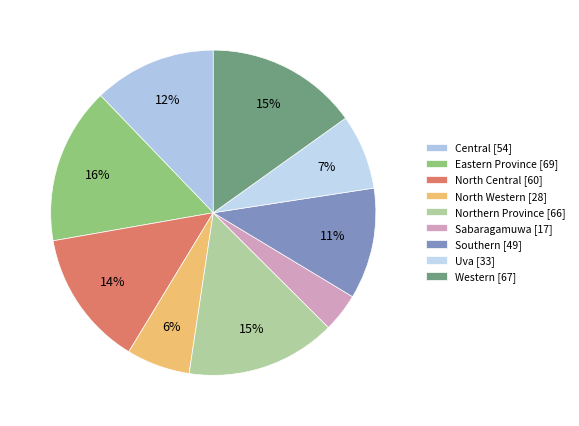

To the nearest percent, what percentage of the pie is Eastern Province?

16%